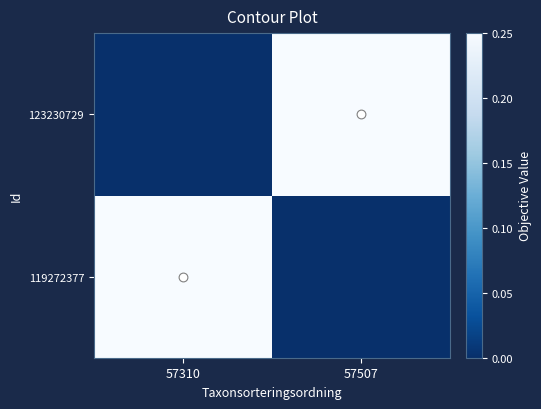

What is the difference between the highest and lowest values at 57507?

1.0